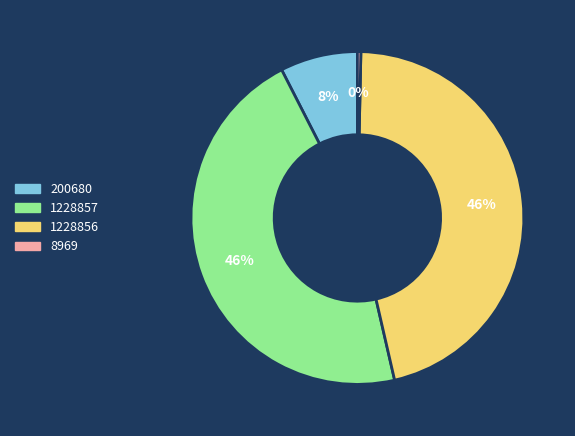

Approximately how many times larger is the value at 200680 compared to 1228856?

0.2